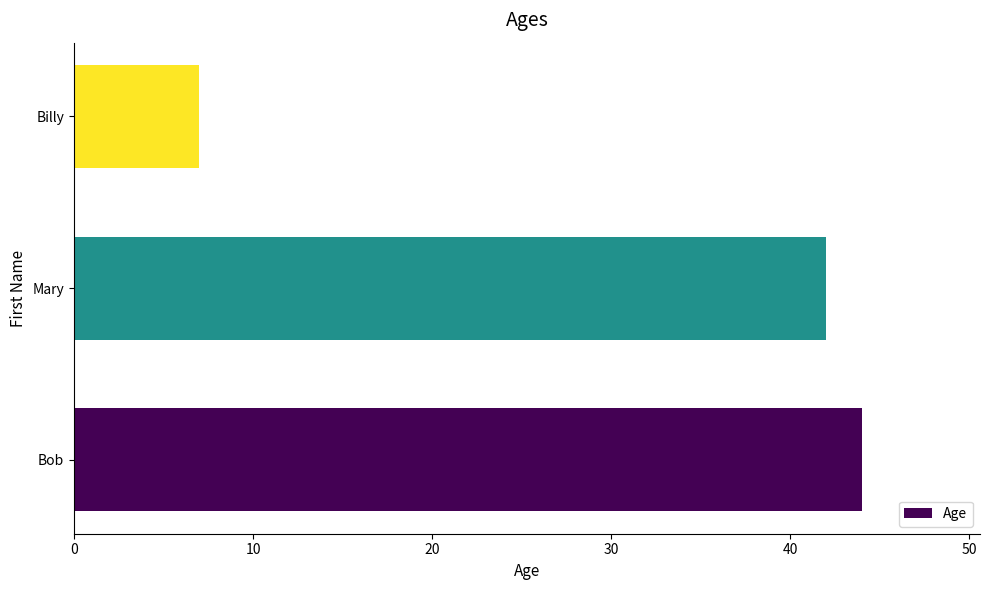

What is the ratio of the value at Bob to the value at Billy?

6.3